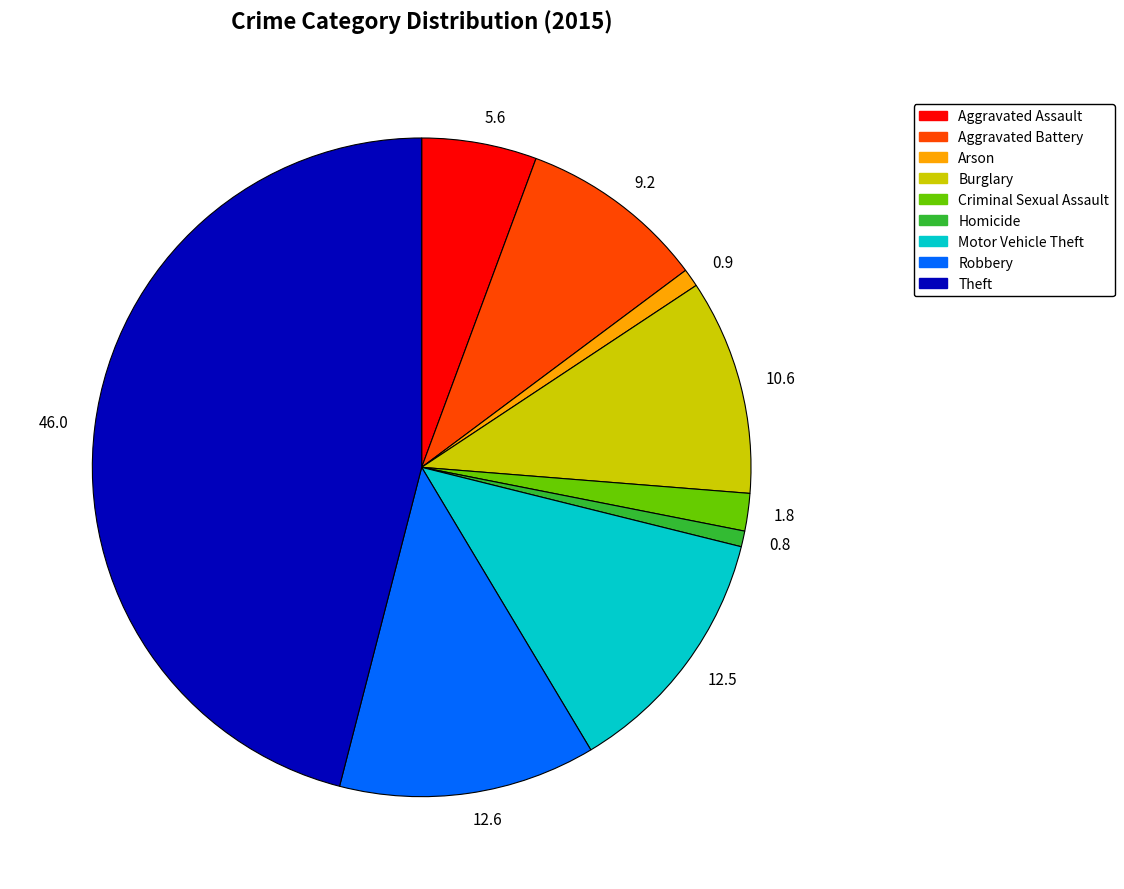

Which category has the biggest portion of the pie?

46.0